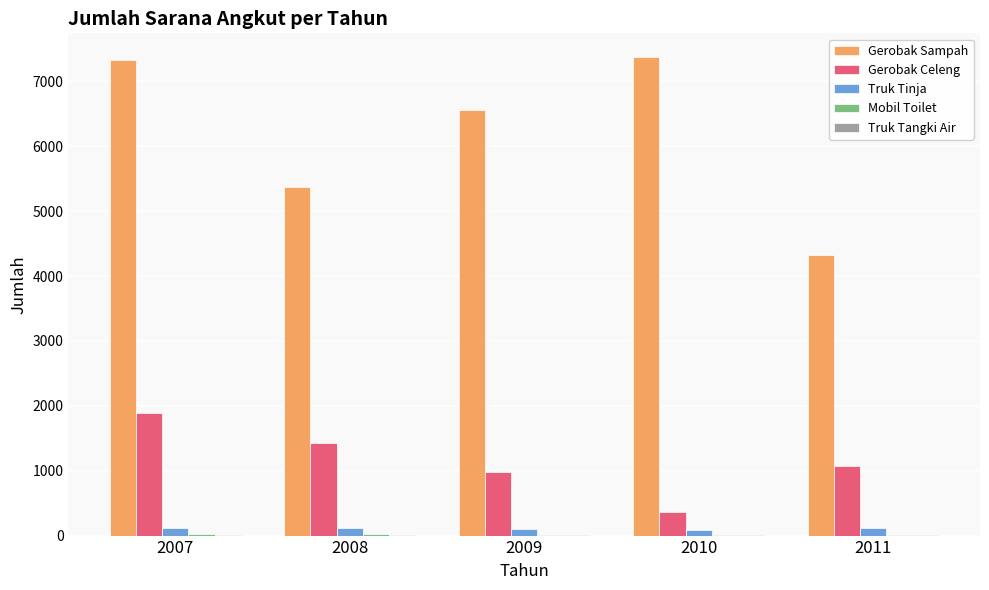

What is the highest value of the Gerobak Celeng series?

1890